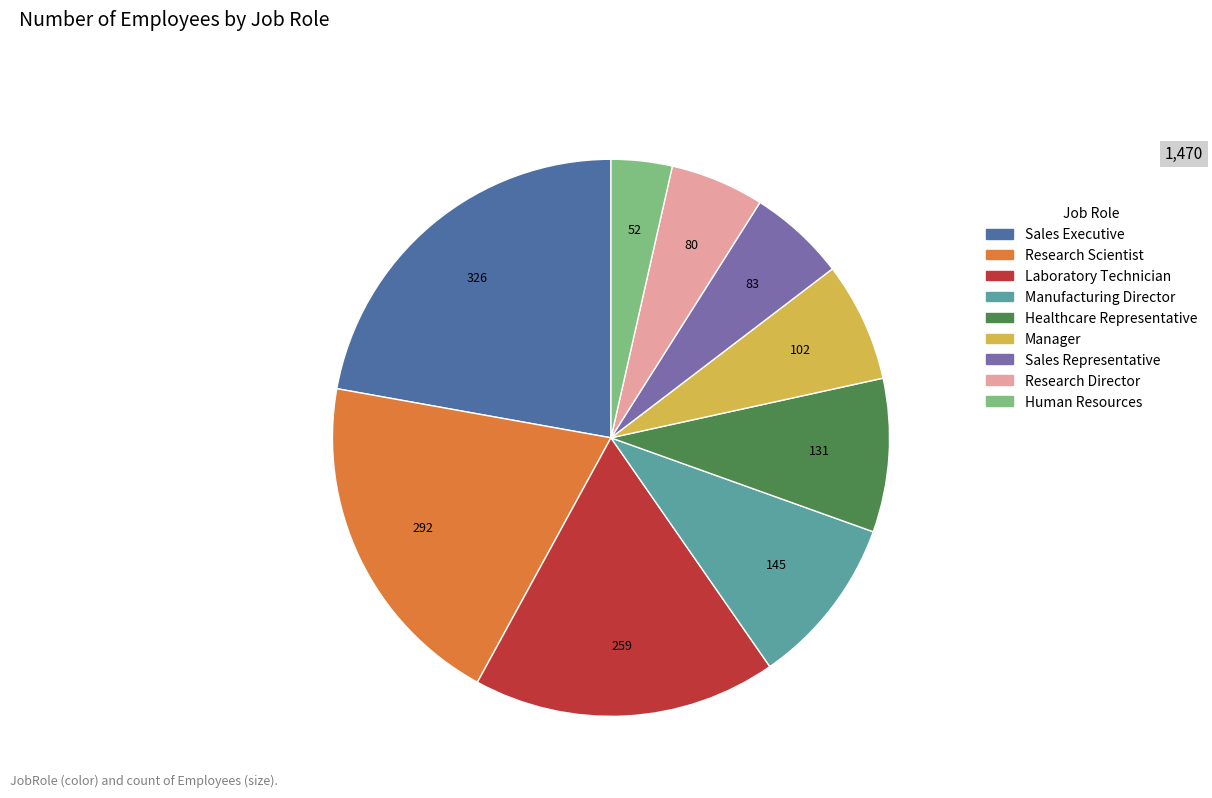

True or false: Manufacturing Director accounts for 1% of the total.

False